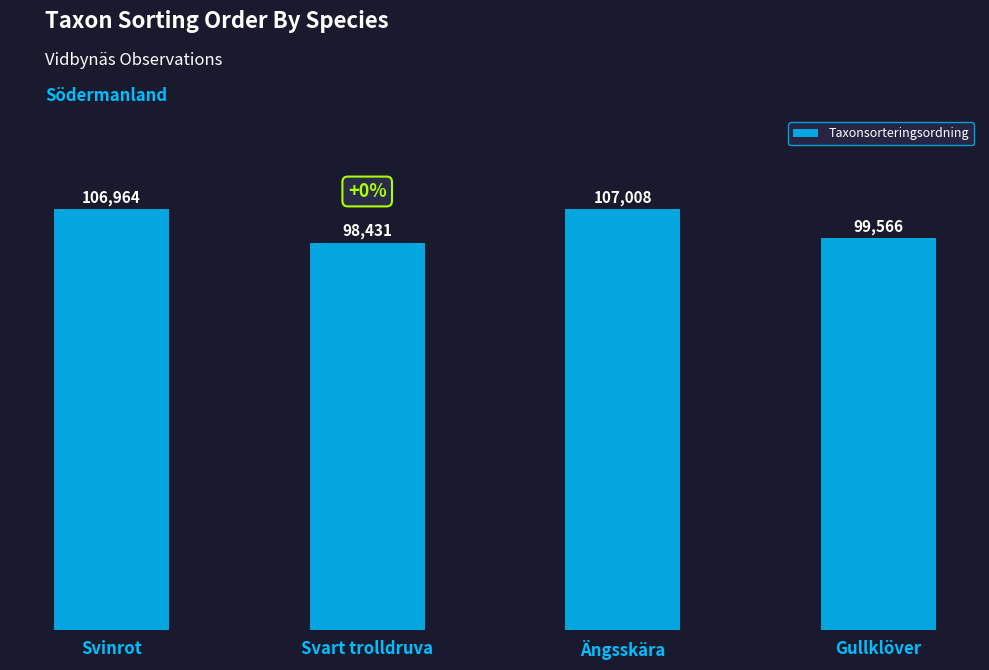

The value at Ängsskära is 107008. True or false?

True